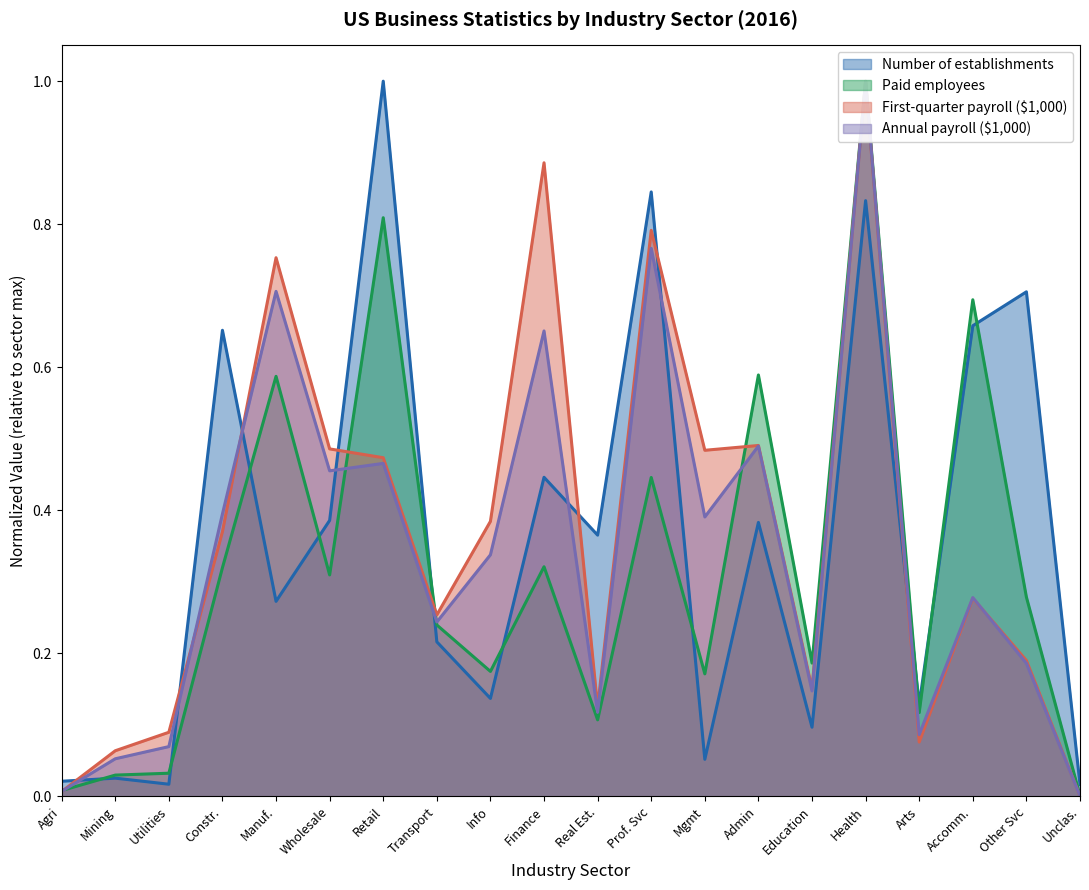

How many lines are shown in the chart?

4